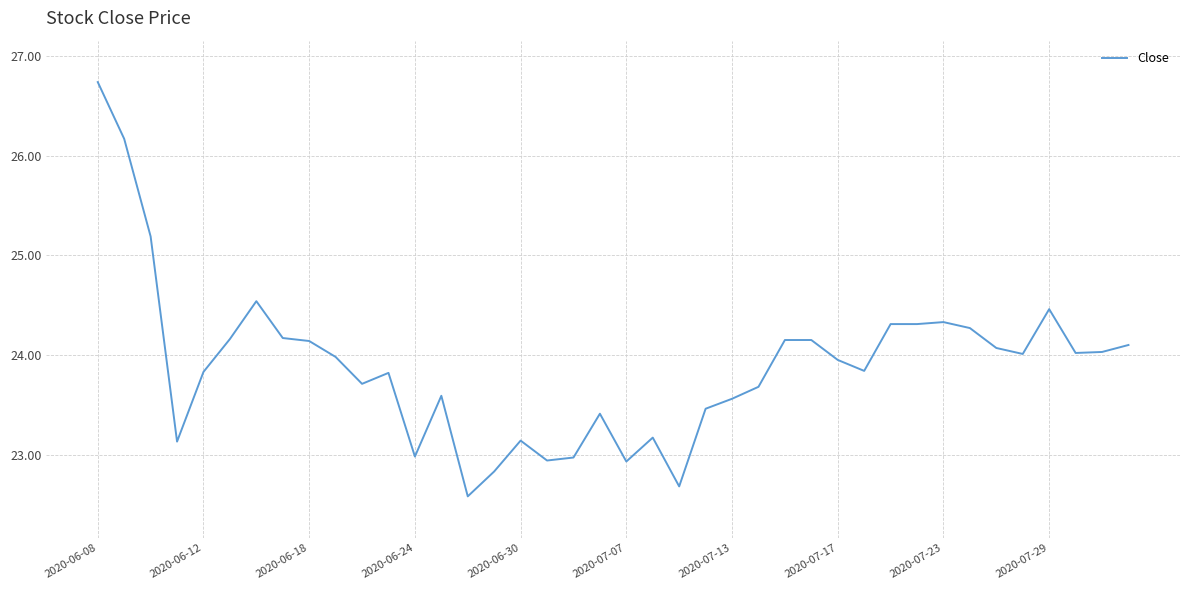

What is the greatest value displayed?

26.7